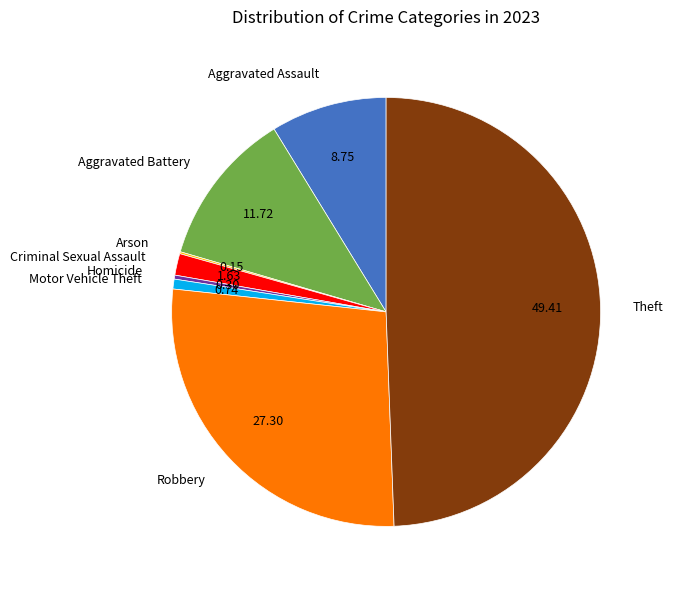

Does Motor Vehicle Theft account for over 50% of the chart?

No